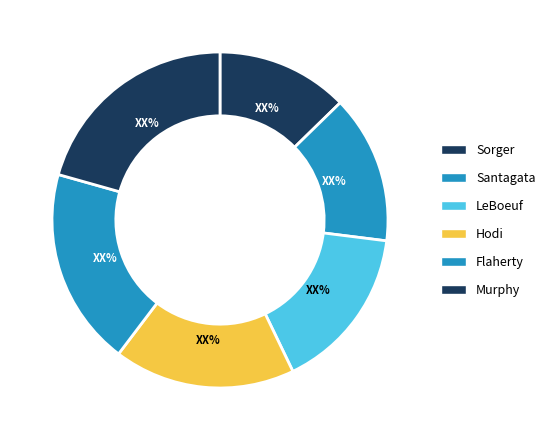

To the nearest percent, what is the difference between the Flaherty and Hodi slice percentages?

2%